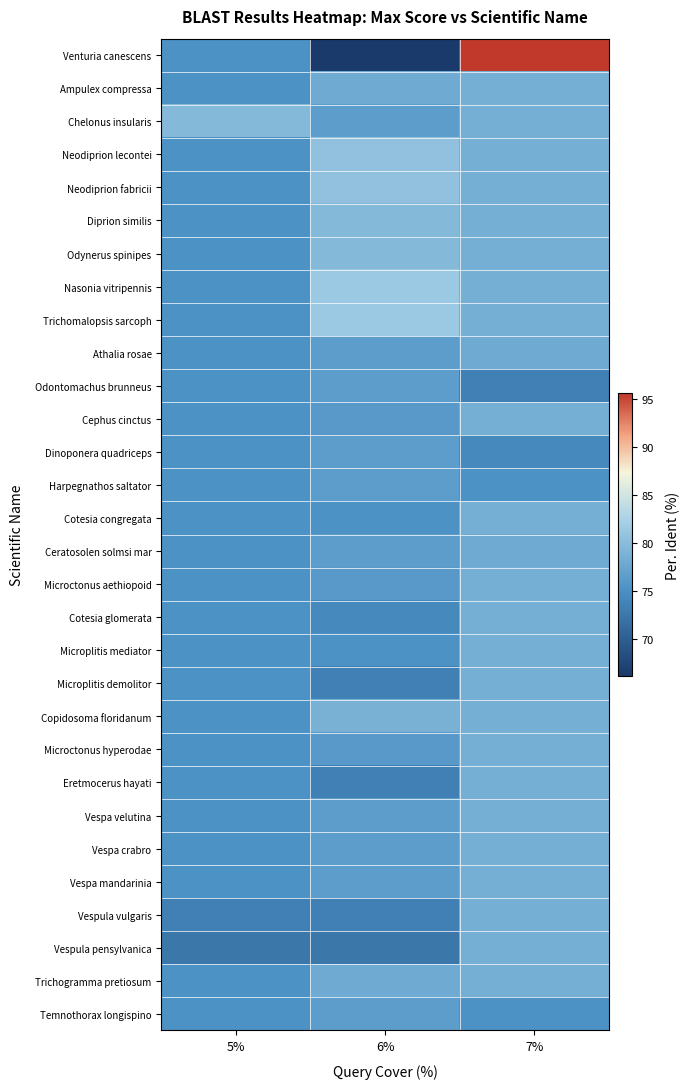

At how many categories does at least one series exceed 85?

1